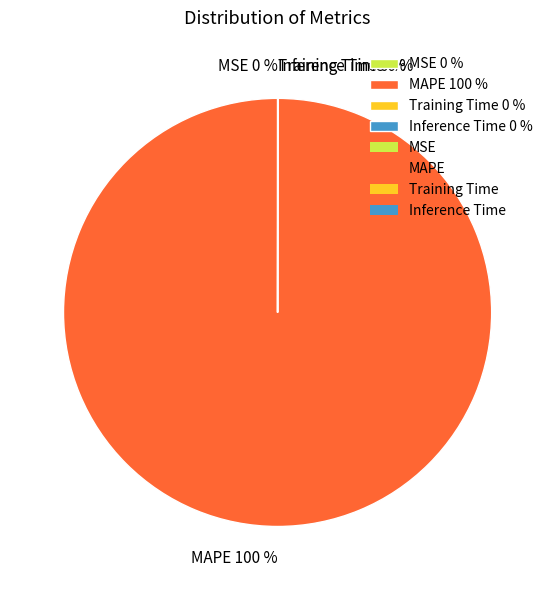

Is it true that MAPE 100 % is 100% of the pie?

True